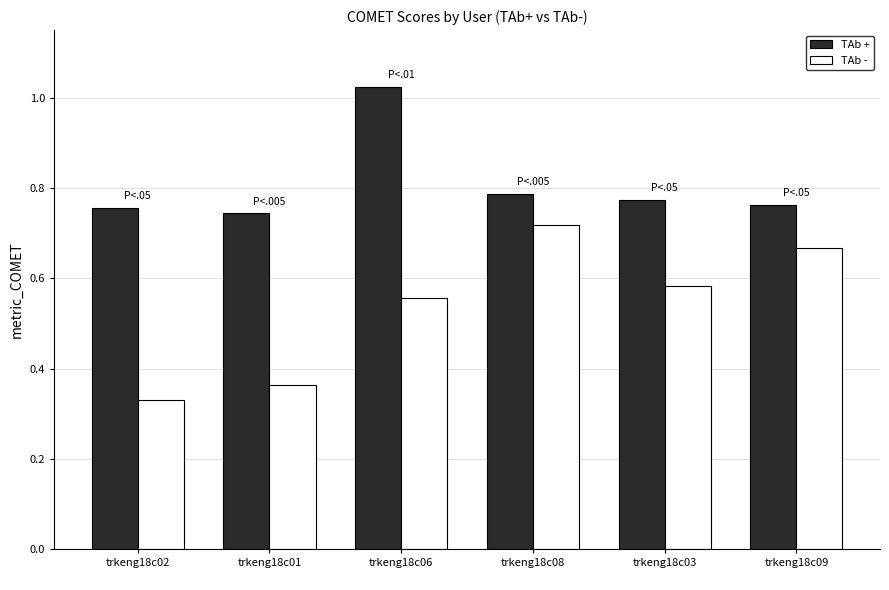

What is the total value across all series at trkeng18c03
?

1.4